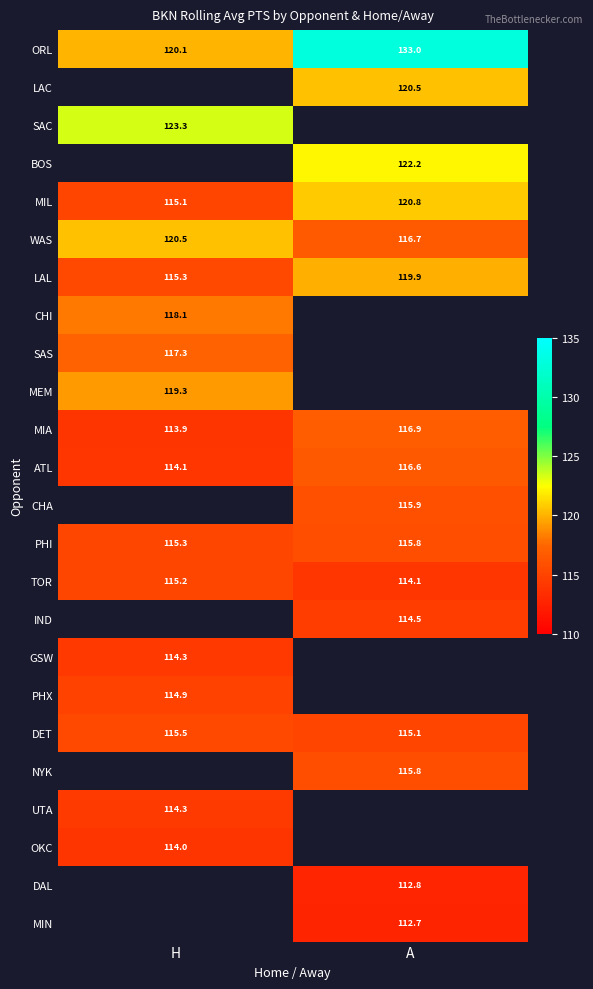

The value of ORL at H is 80.8. True or false?

False